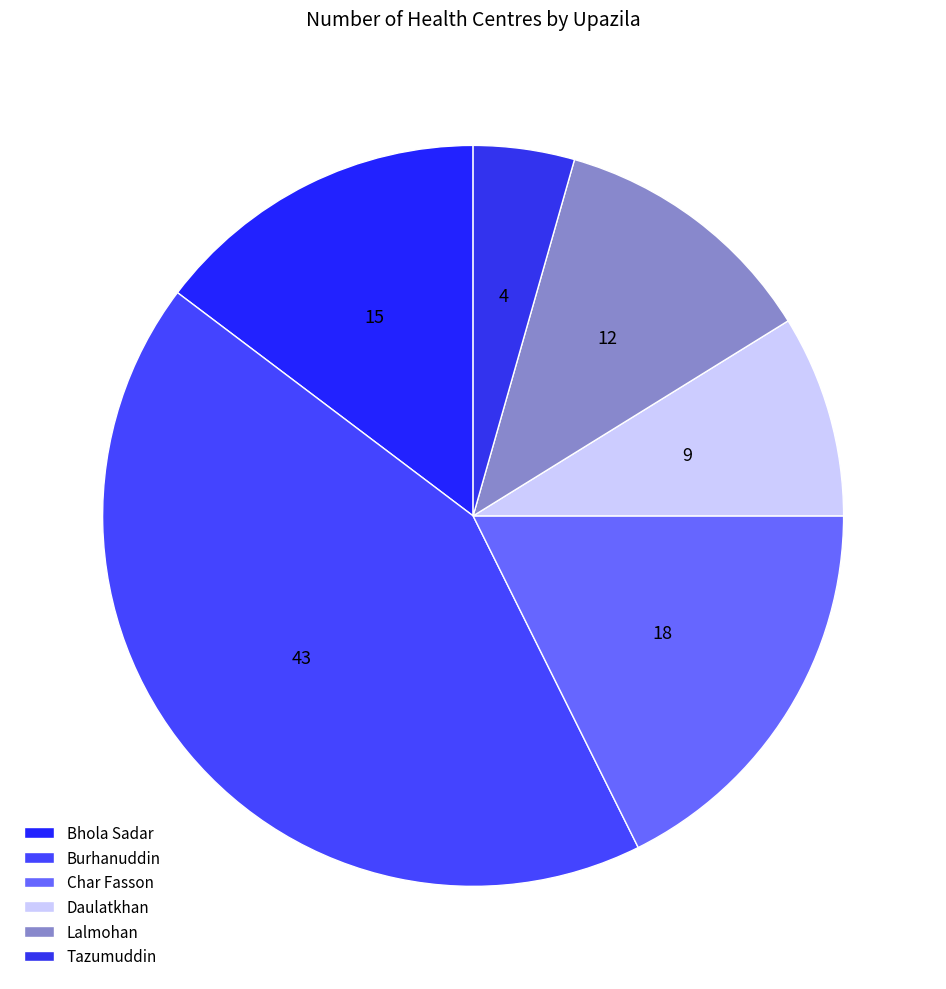

Does any single category account for the majority?

No